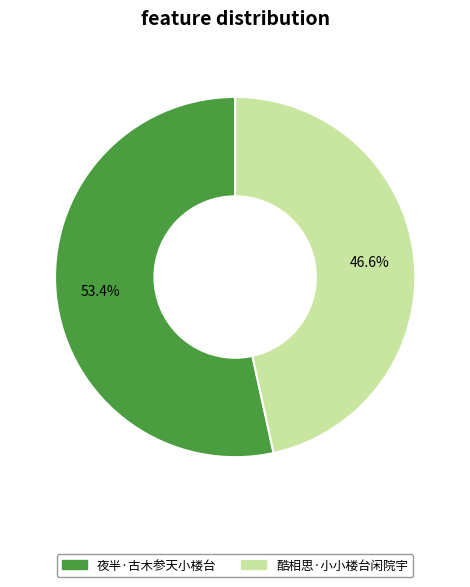

What is the largest slice in the pie chart?

夜半·古木参天小楼台